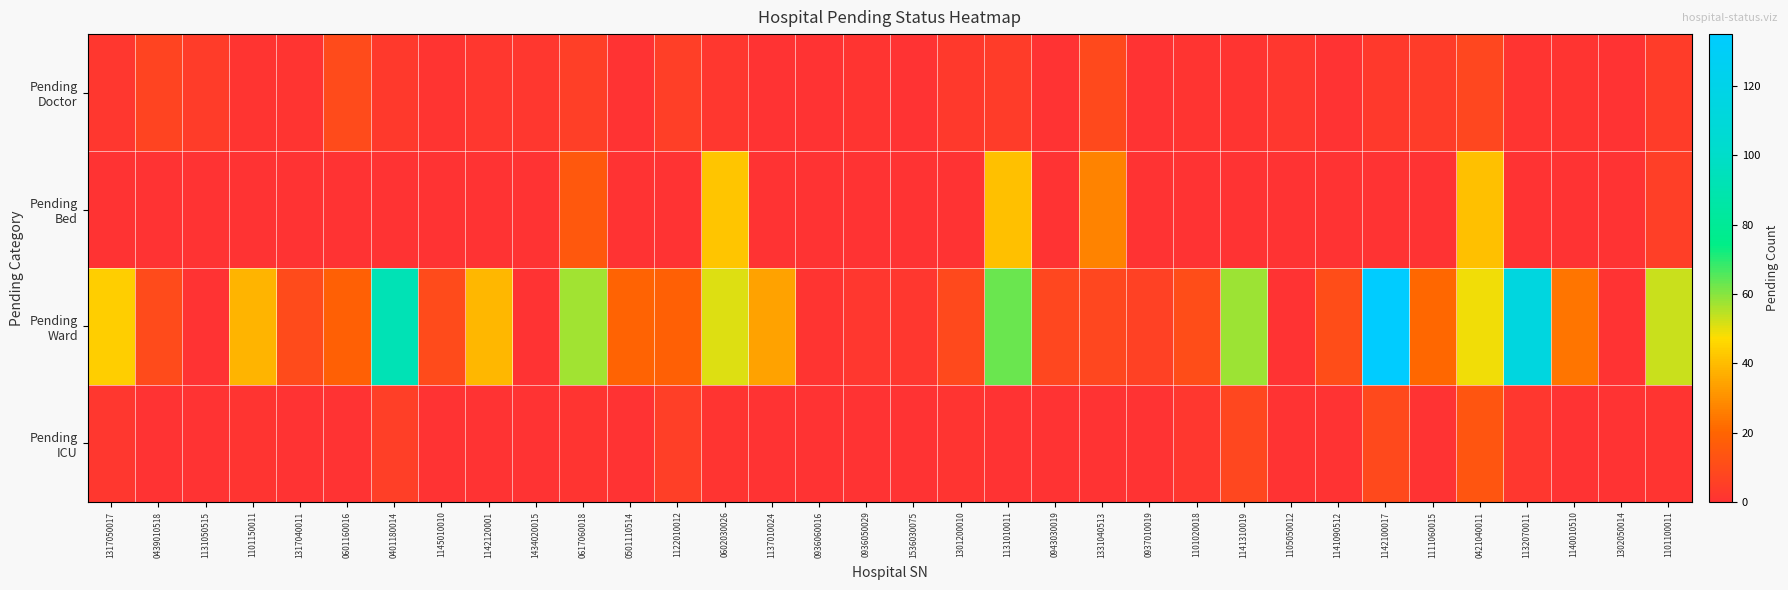

What is the maximum value shown in the chart?

135